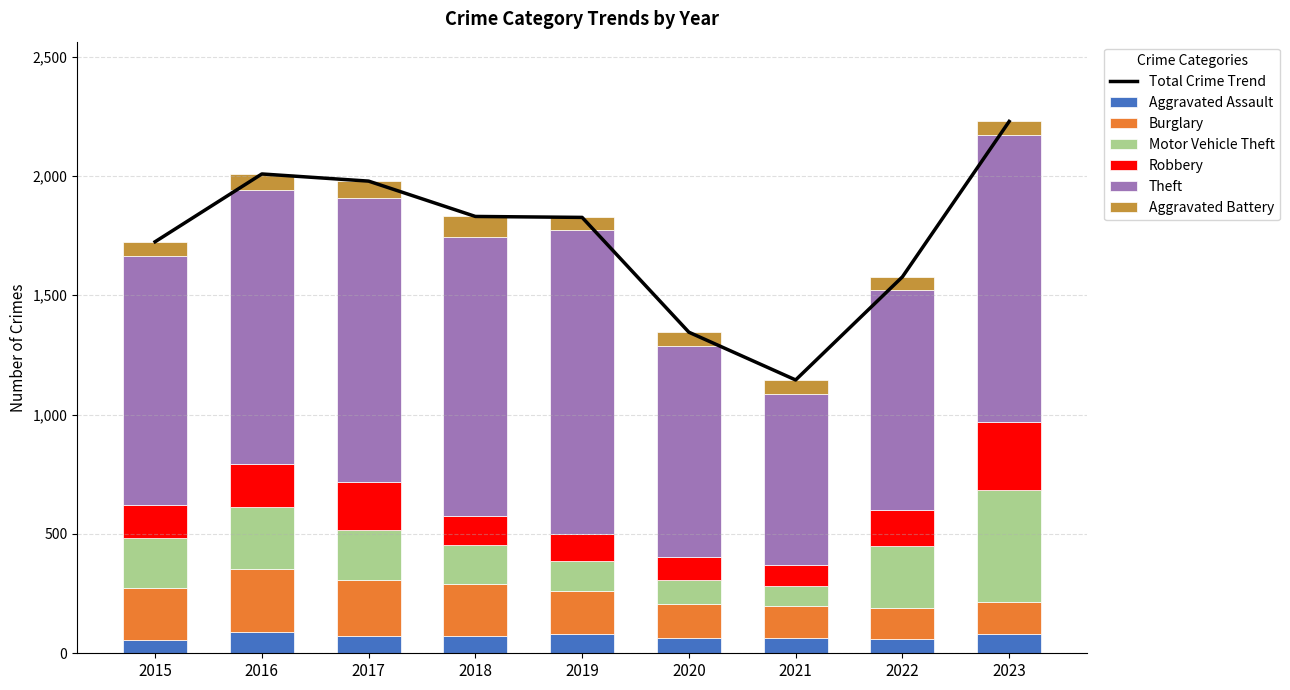

What is the difference between the second highest and minimum values in the Aggravated Battery series?

18